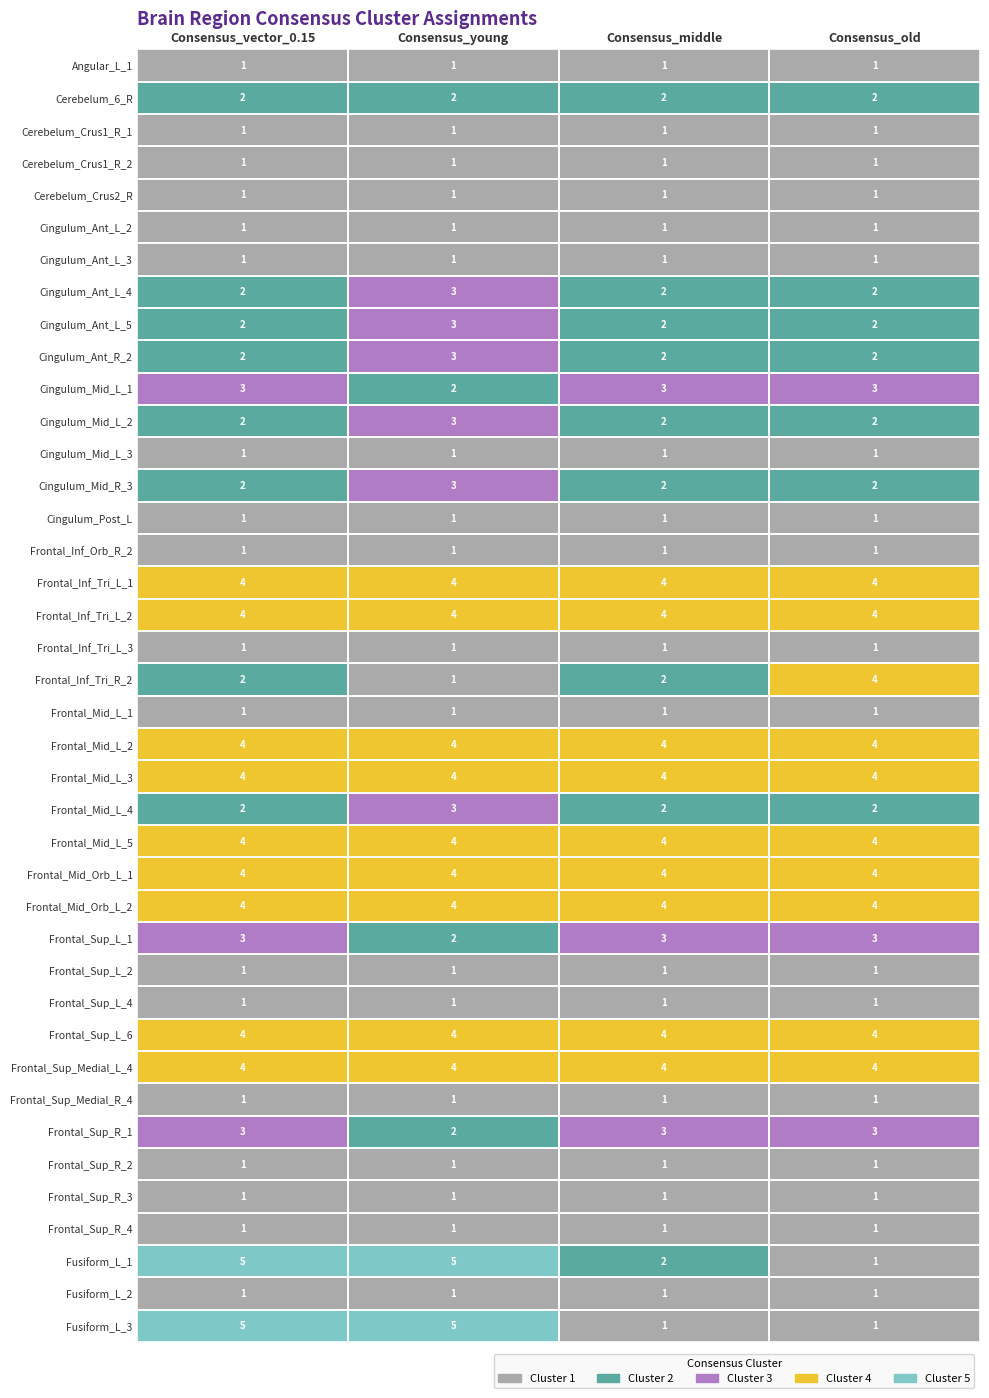

What is the smallest value displayed?

1